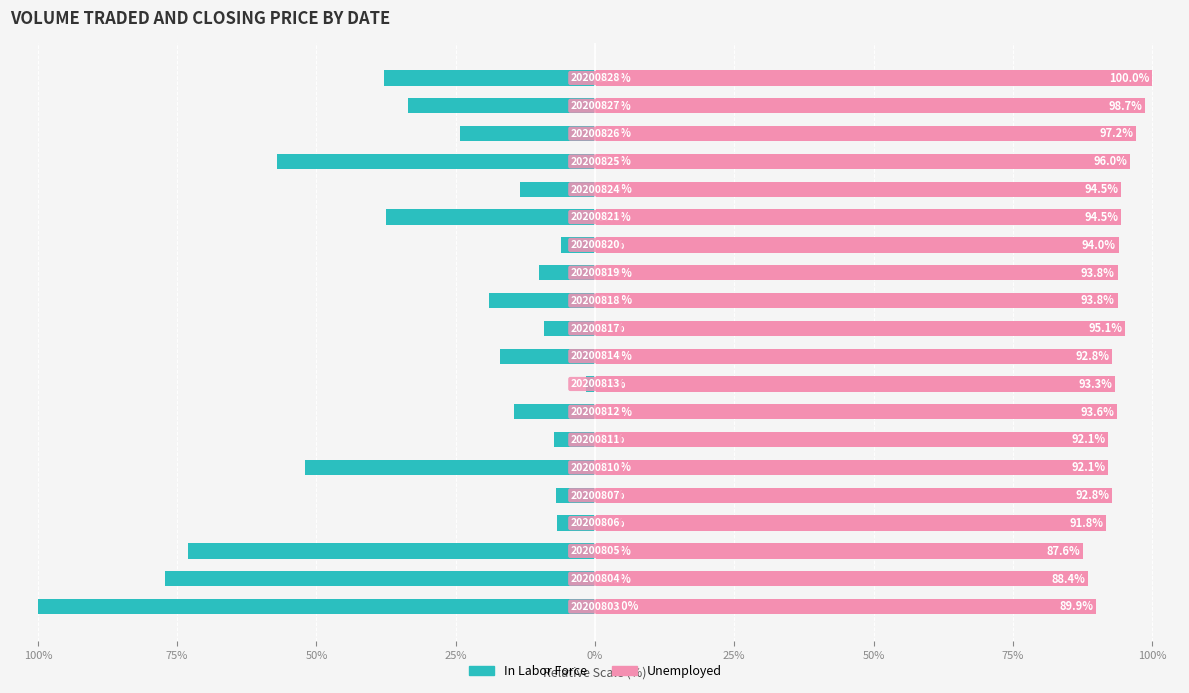

Which series has the largest total across all categories?

Unemployed